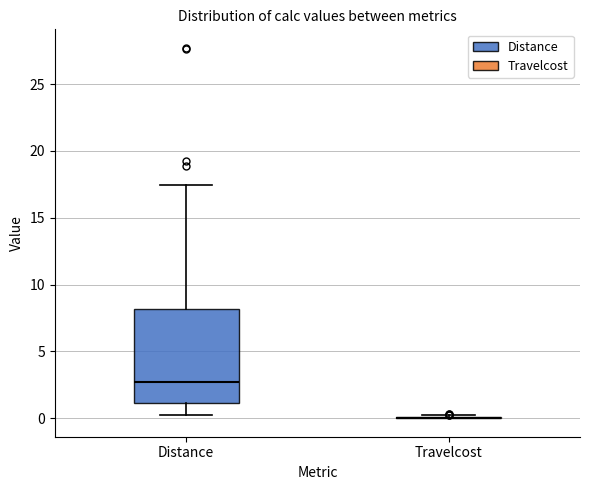

Where is the upper edge of the box for Distance on the y-axis? The values are not printed on the chart, so give them approximately, as read against the axis.

8.0